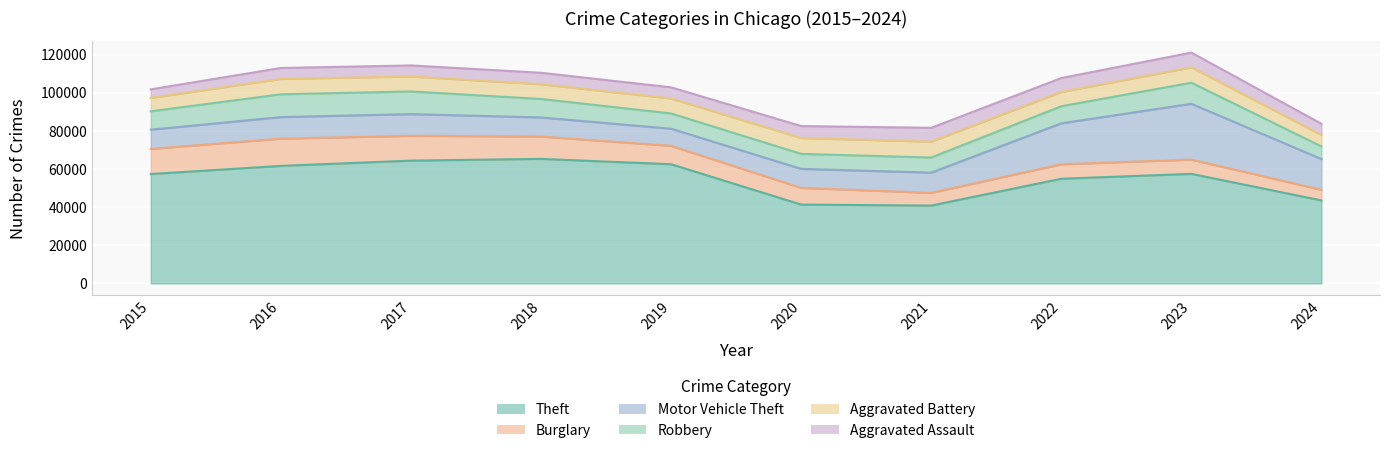

What is the difference between the maximum and second lowest values in the Motor Vehicle Theft series?

19290